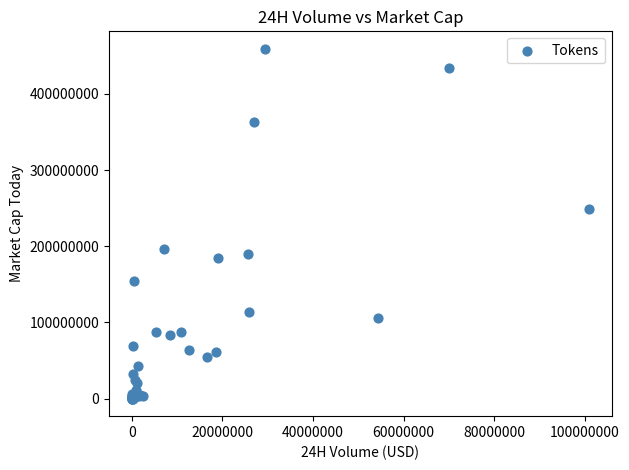

What Y value in the scatter plot is closest to 229595024?

248785844